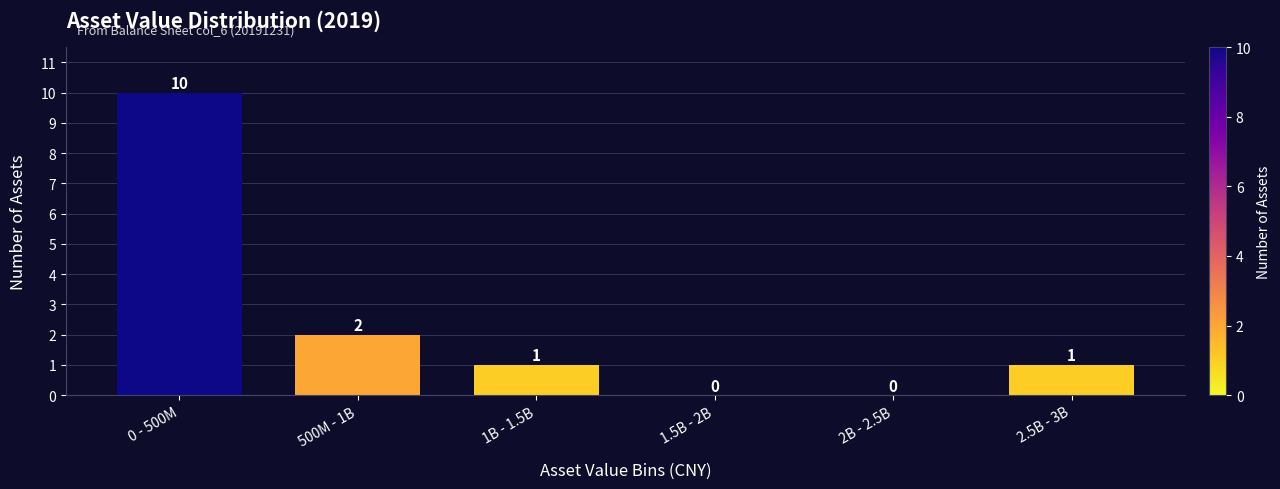

Reading left to right, extract all data points from this chart.

0 - 500M=10	500M - 1B=2	1B - 1.5B=1	1.5B - 2B=0	2B - 2.5B=0	2.5B - 3B=1